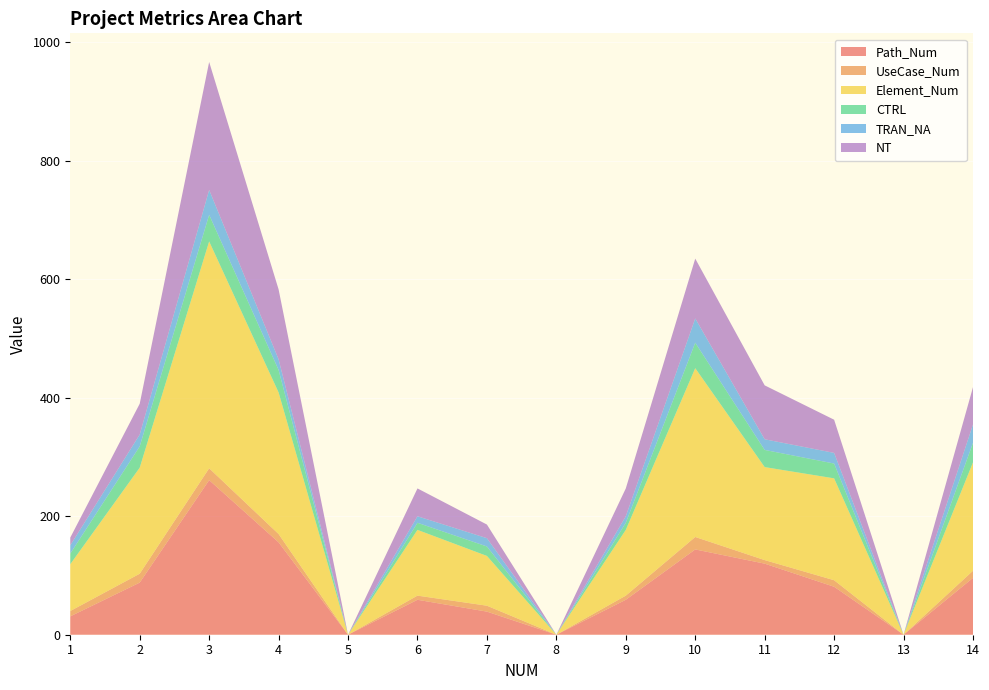

Reading left to right, transcribe all the data shown in this chart.

Path_Num: 1=31	2=88	3=261	4=156	5=0	6=59	7=39	8=0	9=59	10=144	11=120	12=81	13=0	14=96
UseCase_Num: 1=9	2=15	3=20	4=14	5=0	6=7	7=10	8=0	9=7	10=21	11=6	12=11	13=0	14=12
Element_Num: 1=79	2=179	3=383	4=239	5=0	6=111	7=84	8=0	9=111	10=285	11=157	12=172	13=0	14=183
CTRL: 1=18	2=36	3=45	4=38	5=0	6=12	7=16	8=0	9=12	10=43	11=29	12=25	13=0	14=33
TRAN_NA: 1=14	2=20	3=42	4=18	5=0	6=11	7=14	8=0	9=11	10=41	11=18	12=18	13=0	14=31
NT: 1=13	2=52	3=216	4=118	5=0	6=47	7=23	8=0	9=47	10=101	11=91	12=56	13=0	14=63